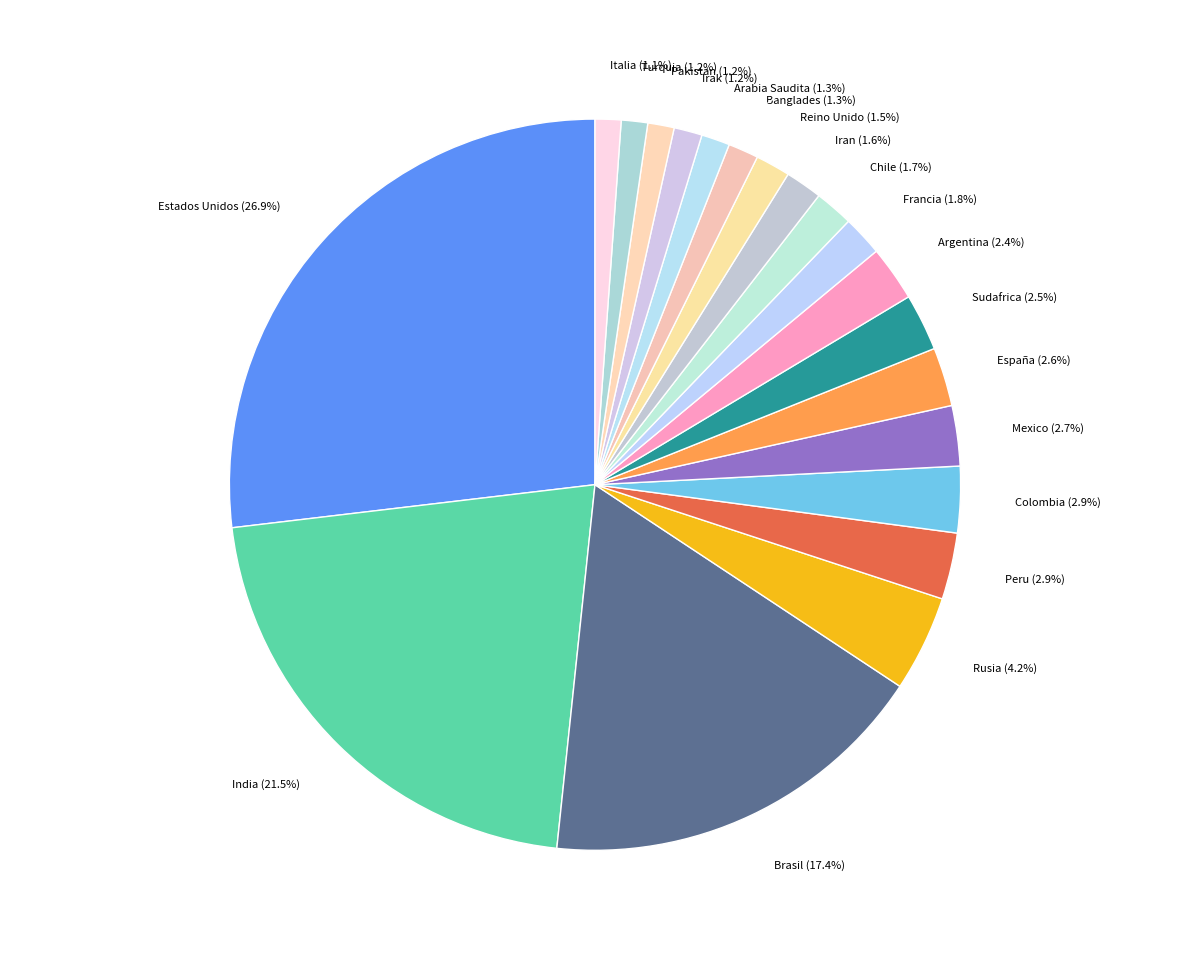

To the nearest percent, what percentage of the pie is Brasil?

17%